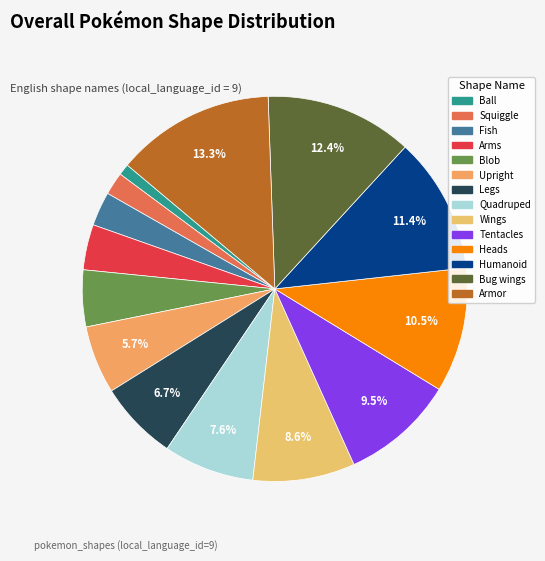

What is the smallest slice in the pie chart?

Ball